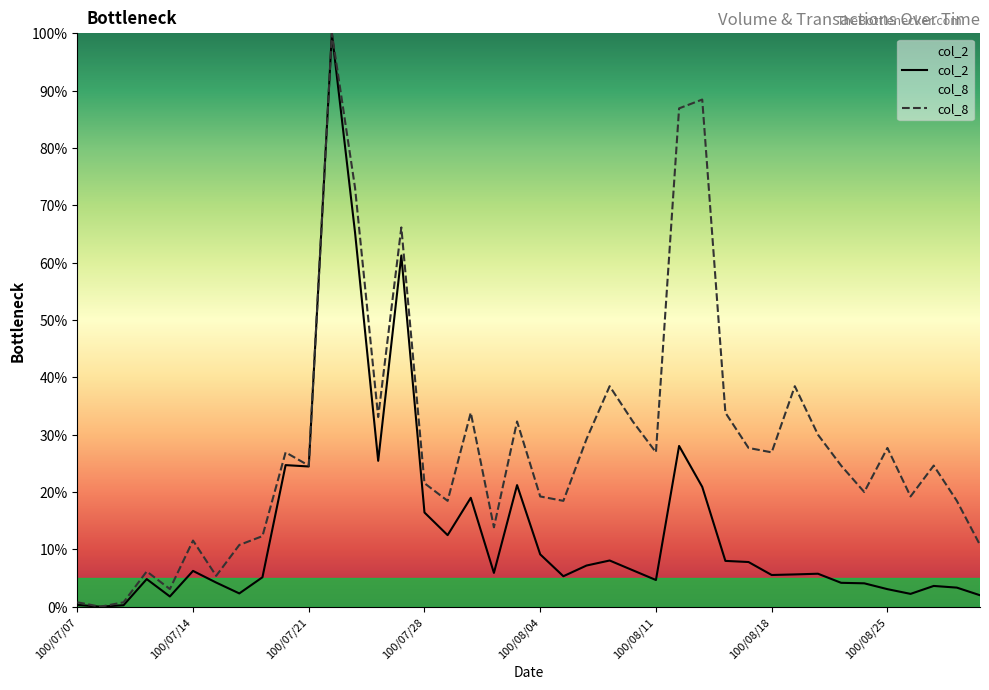

How many interior local valleys does the col_8 series have?

12